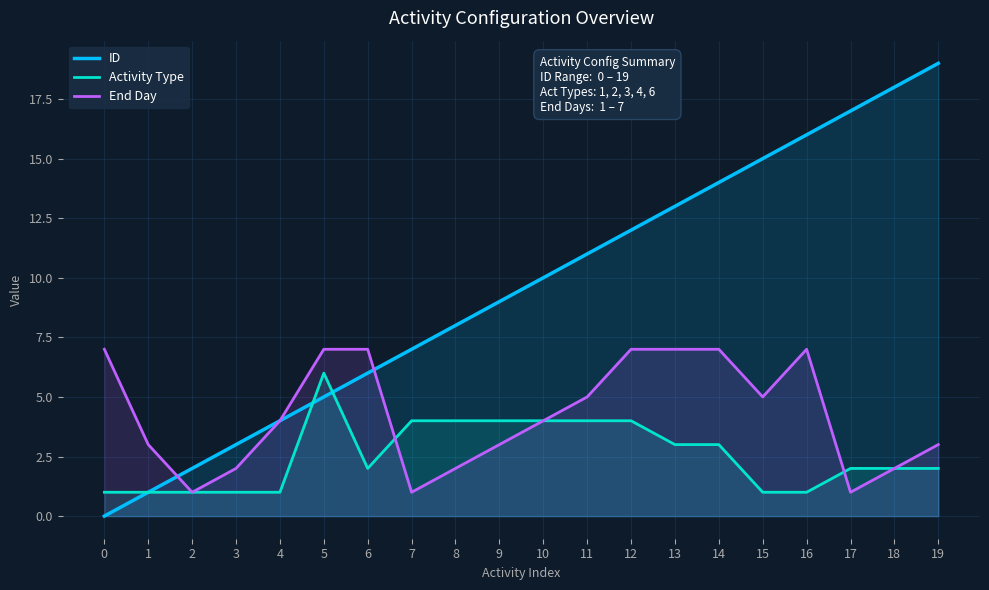

Which series changed the most between 1 and 19?

ID